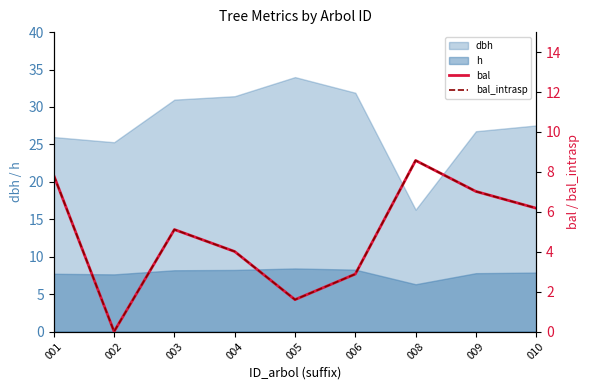

Which category has the lowest value across all series?

002